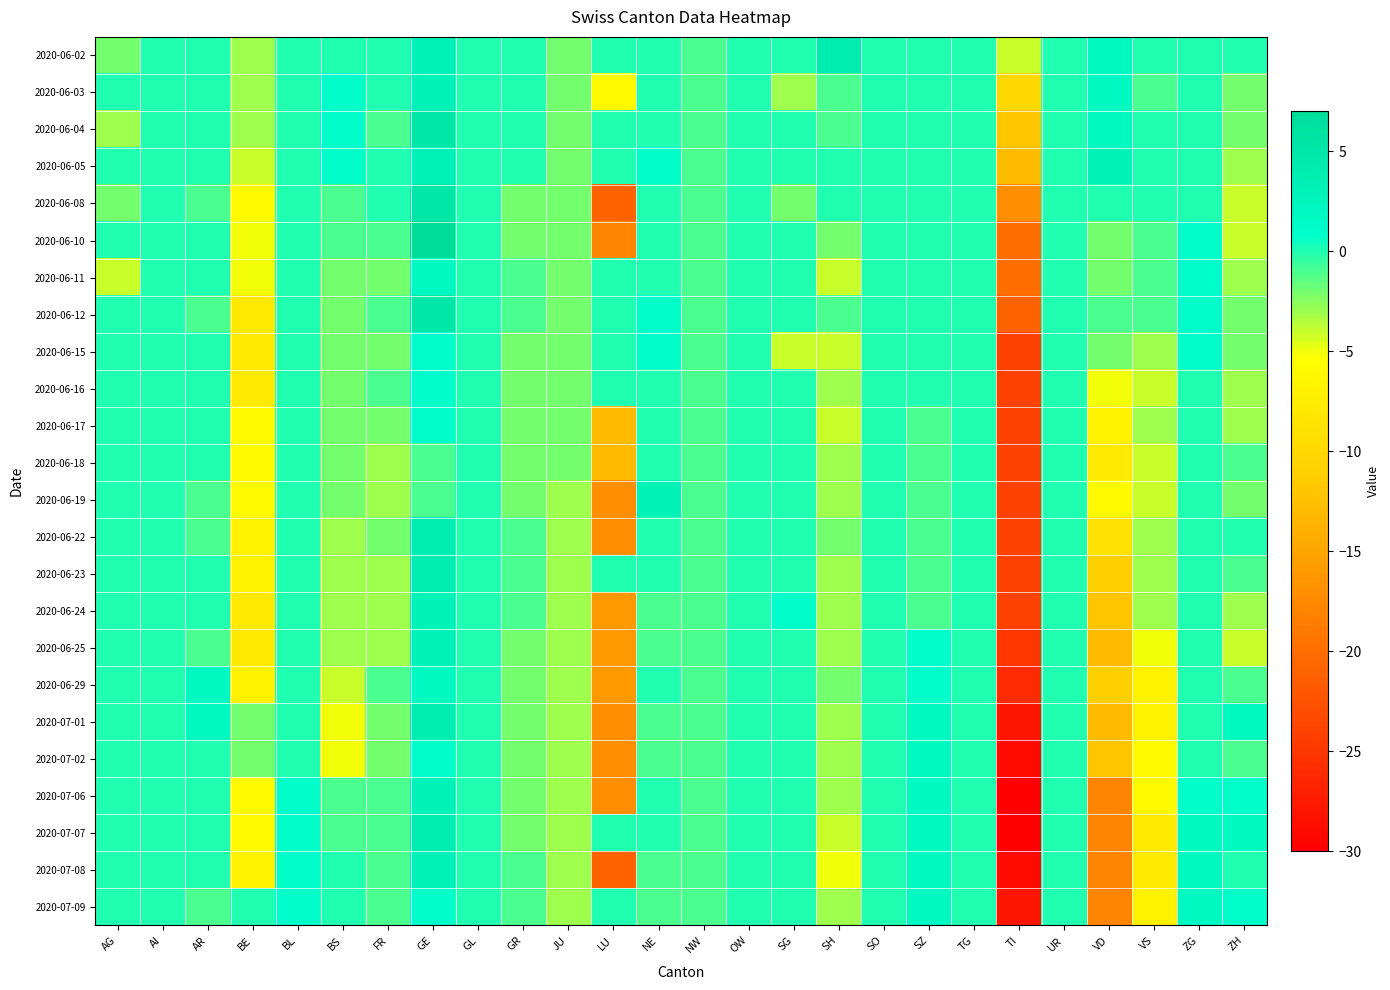

Reading left to right, transcribe all the data shown in this chart.

2020-06-02: AG=-2	AI=0	AR=0	BE=-3	BL=0	BS=0	FR=0	GE=3	GL=0	GR=0	JU=-2	LU=0	NE=0	NW=-1	OW=0	SG=0	SH=4	SO=0	SZ=0	TG=0	TI=-4	UR=0	VD=2	VS=0	ZG=0	ZH=0
2020-06-03: AG=0	AI=0	AR=0	BE=-3	BL=0	BS=1	FR=0	GE=3	GL=0	GR=0	JU=-2	LU=-6	NE=0	NW=-1	OW=0	SG=-3	SH=-1	SO=0	SZ=0	TG=0	TI=-10	UR=0	VD=2	VS=-1	ZG=0	ZH=-2
2020-06-04: AG=-3	AI=0	AR=0	BE=-3	BL=0	BS=1	FR=-1	GE=5	GL=0	GR=0	JU=-2	LU=0	NE=0	NW=-1	OW=0	SG=0	SH=-1	SO=0	SZ=0	TG=0	TI=-12	UR=0	VD=2	VS=0	ZG=0	ZH=-2
2020-06-05: AG=0	AI=0	AR=0	BE=-4	BL=0	BS=1	FR=0	GE=3	GL=0	GR=0	JU=-2	LU=0	NE=1	NW=-1	OW=0	SG=0	SH=0	SO=0	SZ=0	TG=0	TI=-13	UR=0	VD=3	VS=0	ZG=0	ZH=-3
2020-06-08: AG=-2	AI=0	AR=-1	BE=-6	BL=0	BS=-1	FR=0	GE=5	GL=0	GR=-2	JU=-2	LU=-21	NE=0	NW=-1	OW=0	SG=-2	SH=0	SO=0	SZ=0	TG=0	TI=-17	UR=0	VD=0	VS=0	ZG=0	ZH=-4
2020-06-10: AG=0	AI=0	AR=0	BE=-5	BL=0	BS=-1	FR=-1	GE=7	GL=0	GR=-2	JU=-2	LU=-18	NE=0	NW=-1	OW=0	SG=0	SH=-2	SO=0	SZ=0	TG=0	TI=-20	UR=0	VD=-2	VS=-1	ZG=1	ZH=-4
2020-06-11: AG=-4	AI=0	AR=0	BE=-5	BL=0	BS=-2	FR=-2	GE=2	GL=0	GR=-1	JU=-2	LU=0	NE=0	NW=-1	OW=0	SG=0	SH=-4	SO=0	SZ=0	TG=0	TI=-20	UR=0	VD=-2	VS=-1	ZG=1	ZH=-3
2020-06-12: AG=0	AI=0	AR=-1	BE=-8	BL=0	BS=-2	FR=-1	GE=5	GL=0	GR=-1	JU=-2	LU=0	NE=1	NW=-1	OW=0	SG=0	SH=-1	SO=0	SZ=0	TG=0	TI=-21	UR=0	VD=-1	VS=-1	ZG=1	ZH=-2
2020-06-15: AG=0	AI=0	AR=0	BE=-8	BL=0	BS=-2	FR=-2	GE=1	GL=0	GR=-2	JU=-2	LU=0	NE=1	NW=-1	OW=0	SG=-4	SH=-4	SO=0	SZ=0	TG=0	TI=-24	UR=0	VD=-2	VS=-3	ZG=1	ZH=-2
2020-06-16: AG=0	AI=0	AR=0	BE=-8	BL=0	BS=-2	FR=-1	GE=1	GL=0	GR=-2	JU=-2	LU=0	NE=0	NW=-1	OW=0	SG=0	SH=-3	SO=0	SZ=0	TG=0	TI=-24	UR=0	VD=-5	VS=-4	ZG=0	ZH=-3
2020-06-17: AG=0	AI=0	AR=0	BE=-6	BL=0	BS=-2	FR=-2	GE=1	GL=0	GR=-2	JU=-2	LU=-13	NE=0	NW=-1	OW=0	SG=0	SH=-4	SO=0	SZ=-1	TG=0	TI=-24	UR=0	VD=-7	VS=-3	ZG=0	ZH=-3
2020-06-18: AG=0	AI=0	AR=0	BE=-6	BL=0	BS=-2	FR=-3	GE=-1	GL=0	GR=-2	JU=-2	LU=-13	NE=0	NW=-1	OW=0	SG=0	SH=-3	SO=0	SZ=-1	TG=0	TI=-24	UR=0	VD=-8	VS=-4	ZG=0	ZH=-1
2020-06-19: AG=0	AI=0	AR=-1	BE=-6	BL=0	BS=-2	FR=-3	GE=-1	GL=0	GR=-2	JU=-3	LU=-17	NE=3	NW=-1	OW=0	SG=0	SH=-3	SO=0	SZ=-1	TG=0	TI=-24	UR=0	VD=-6	VS=-4	ZG=0	ZH=-2
2020-06-22: AG=0	AI=0	AR=-1	BE=-7	BL=0	BS=-3	FR=-2	GE=4	GL=0	GR=-1	JU=-3	LU=-17	NE=0	NW=-1	OW=0	SG=0	SH=-2	SO=0	SZ=-1	TG=0	TI=-24	UR=0	VD=-9	VS=-3	ZG=0	ZH=0
2020-06-23: AG=0	AI=0	AR=0	BE=-7	BL=0	BS=-3	FR=-3	GE=4	GL=0	GR=-1	JU=-3	LU=0	NE=0	NW=-1	OW=0	SG=0	SH=-3	SO=0	SZ=-1	TG=0	TI=-24	UR=0	VD=-11	VS=-3	ZG=0	ZH=-1
2020-06-24: AG=0	AI=0	AR=0	BE=-8	BL=0	BS=-3	FR=-3	GE=3	GL=0	GR=-1	JU=-3	LU=-16	NE=-1	NW=-1	OW=0	SG=1	SH=-3	SO=0	SZ=-1	TG=0	TI=-24	UR=0	VD=-12	VS=-3	ZG=0	ZH=-3
2020-06-25: AG=0	AI=0	AR=-1	BE=-8	BL=0	BS=-3	FR=-3	GE=3	GL=0	GR=-2	JU=-3	LU=-16	NE=-1	NW=-1	OW=0	SG=0	SH=-3	SO=0	SZ=1	TG=0	TI=-25	UR=0	VD=-13	VS=-5	ZG=0	ZH=-4
2020-06-29: AG=0	AI=0	AR=2	BE=-7	BL=0	BS=-4	FR=-1	GE=2	GL=0	GR=-2	JU=-3	LU=-16	NE=0	NW=-1	OW=0	SG=0	SH=-2	SO=0	SZ=1	TG=0	TI=-26	UR=0	VD=-11	VS=-7	ZG=0	ZH=-1
2020-07-01: AG=0	AI=0	AR=2	BE=-2	BL=0	BS=-5	FR=-2	GE=4	GL=0	GR=-2	JU=-3	LU=-17	NE=-1	NW=-1	OW=0	SG=0	SH=-3	SO=0	SZ=2	TG=0	TI=-28	UR=0	VD=-13	VS=-7	ZG=0	ZH=2
2020-07-02: AG=0	AI=0	AR=0	BE=-2	BL=0	BS=-5	FR=-2	GE=1	GL=0	GR=-2	JU=-3	LU=-17	NE=-1	NW=-1	OW=0	SG=0	SH=-3	SO=0	SZ=2	TG=0	TI=-29	UR=0	VD=-12	VS=-6	ZG=0	ZH=-1
2020-07-06: AG=0	AI=0	AR=0	BE=-6	BL=1	BS=-1	FR=-1	GE=3	GL=0	GR=-2	JU=-3	LU=-17	NE=0	NW=-1	OW=0	SG=0	SH=-3	SO=0	SZ=2	TG=0	TI=-30	UR=0	VD=-18	VS=-6	ZG=1	ZH=1
2020-07-07: AG=0	AI=0	AR=0	BE=-6	BL=1	BS=-1	FR=-1	GE=4	GL=0	GR=-2	JU=-3	LU=0	NE=0	NW=-1	OW=0	SG=0	SH=-4	SO=0	SZ=2	TG=0	TI=-30	UR=0	VD=-18	VS=-8	ZG=2	ZH=2
2020-07-08: AG=0	AI=0	AR=0	BE=-7	BL=1	BS=0	FR=-1	GE=3	GL=0	GR=-1	JU=-3	LU=-21	NE=-1	NW=-1	OW=0	SG=0	SH=-5	SO=0	SZ=2	TG=0	TI=-29	UR=0	VD=-18	VS=-8	ZG=2	ZH=0
2020-07-09: AG=0	AI=0	AR=-1	BE=0	BL=1	BS=0	FR=-1	GE=1	GL=0	GR=-1	JU=-3	LU=0	NE=-1	NW=-1	OW=0	SG=0	SH=-3	SO=0	SZ=2	TG=0	TI=-28	UR=0	VD=-18	VS=-7	ZG=2	ZH=1